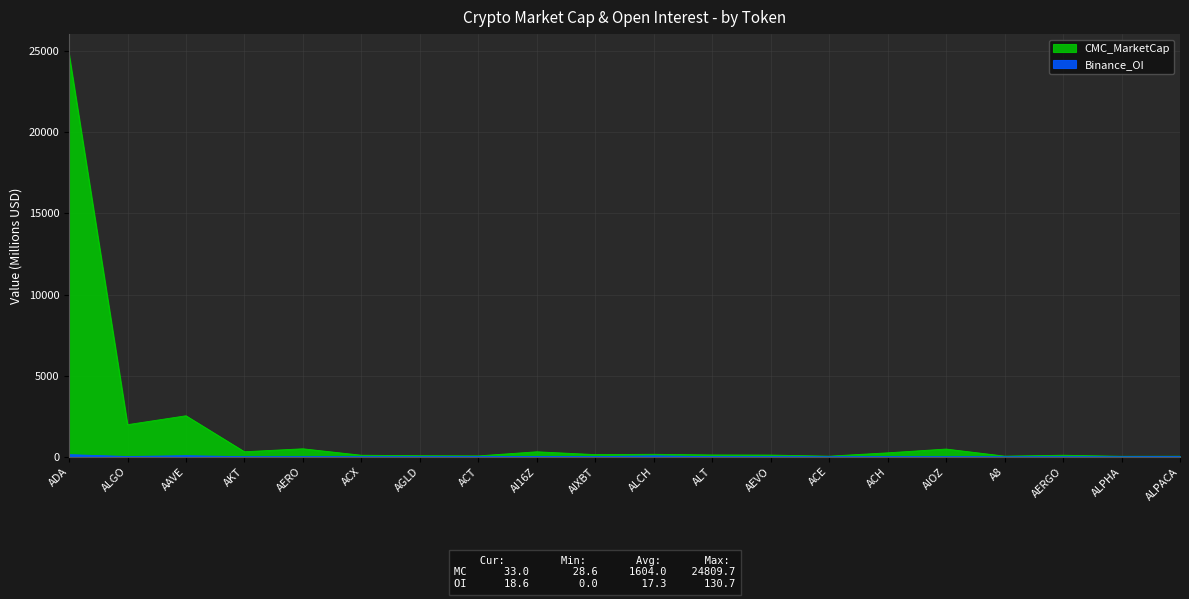

List the series in order of their overall mean, highest first.

CMC_MarketCap, Binance_OI